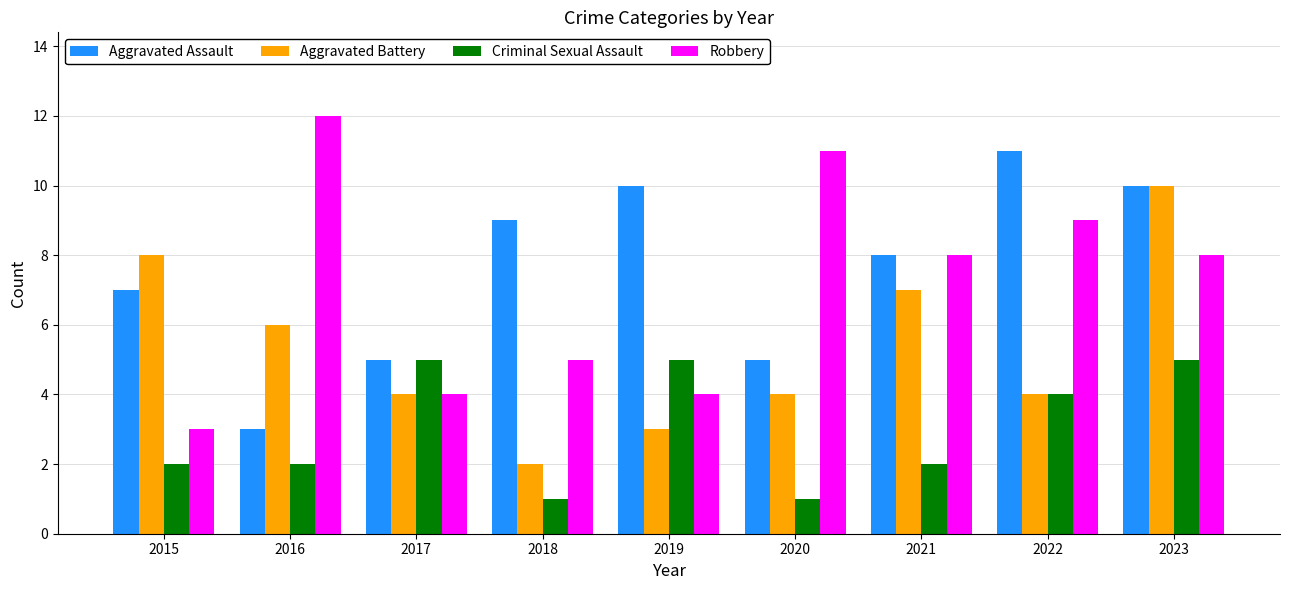

What is the approximate value of Criminal Sexual Assault at 2023?

5